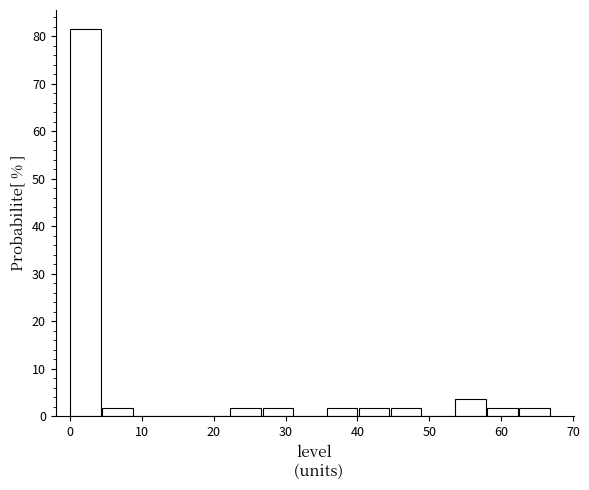

How tall is the bar that spans 63 to 67 on the x-axis? Neither the bar edges nor the heights are printed on the chart, so give them approximately, as read against the axes.

2